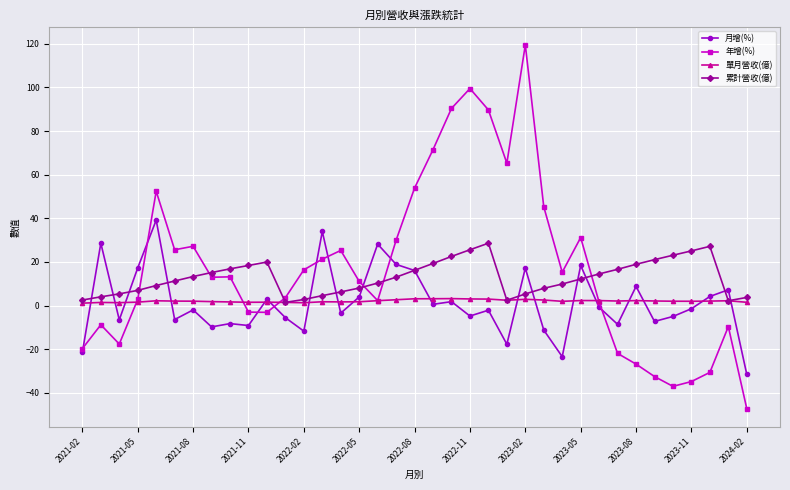

Which series has the largest range (max minus min)?

年增(%)